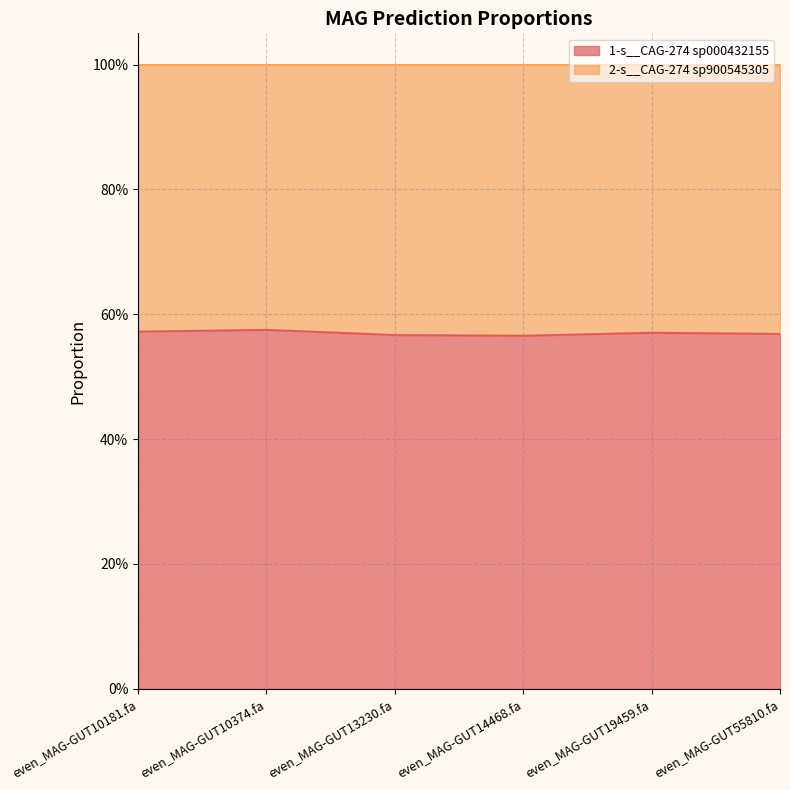

Which category has the highest value across all series?

even_MAG-GUT10374.fa